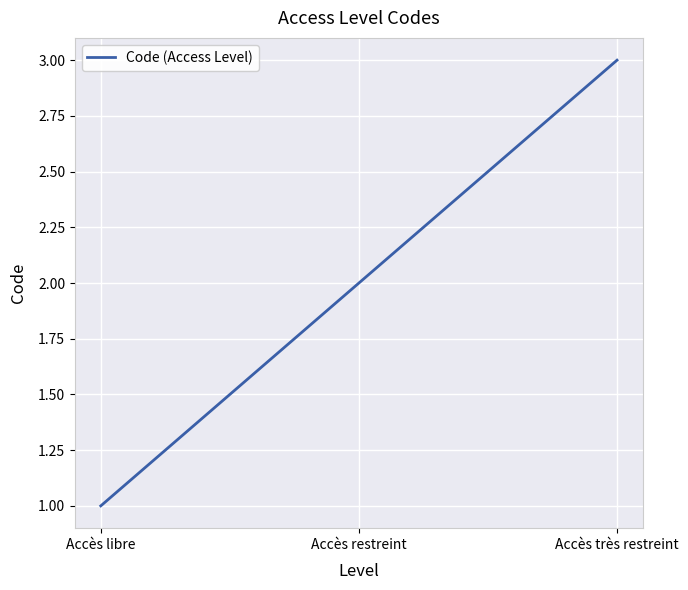

What position from the right is Accès libre?

3